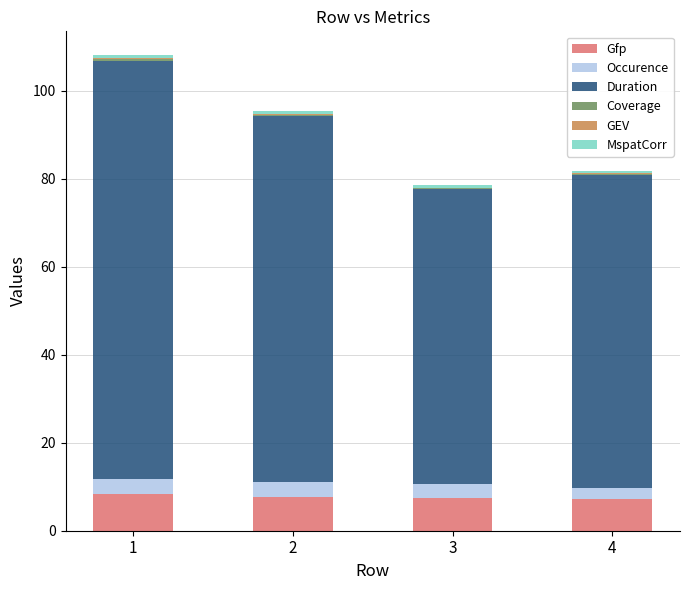

What is the highest value of the Gfp series?

8.3